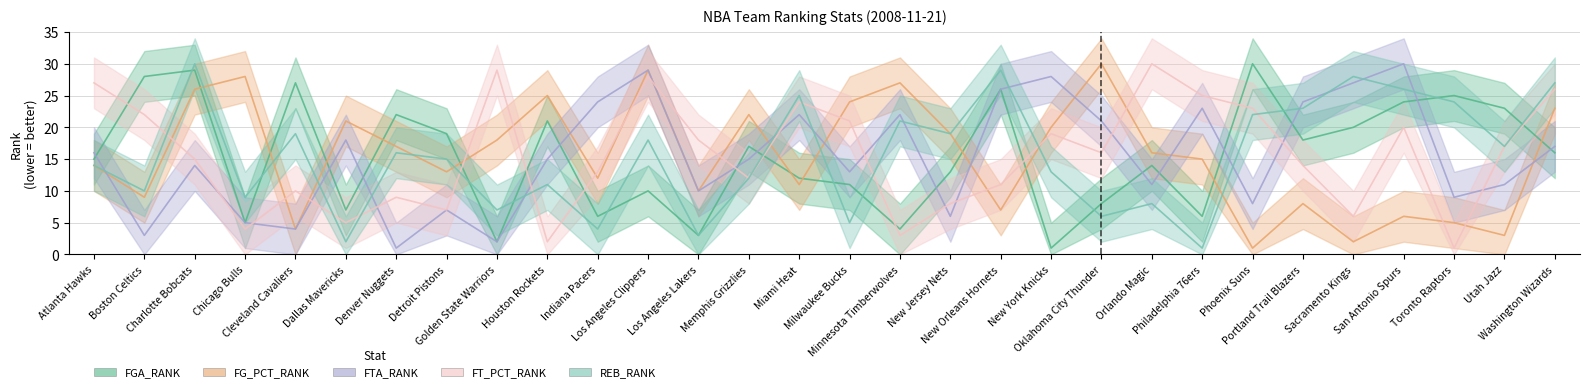

How many intersections are there between FTA_RANK and REB_RANK?

13